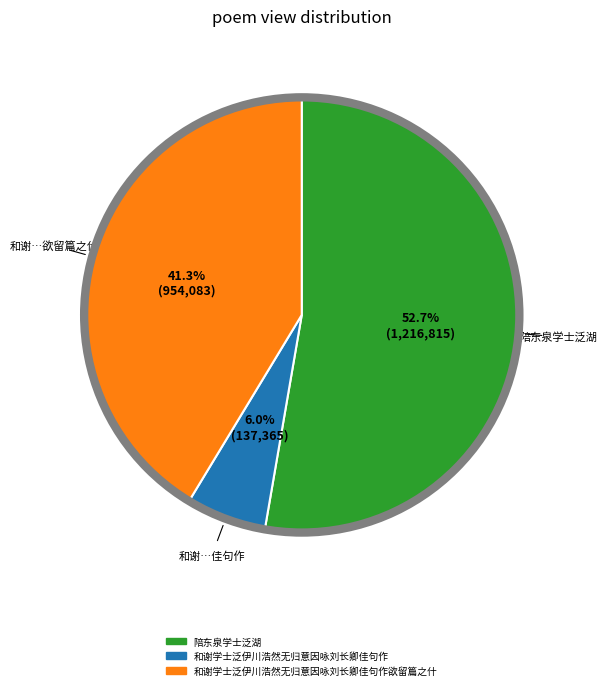

Does any single category account for the majority?

Yes